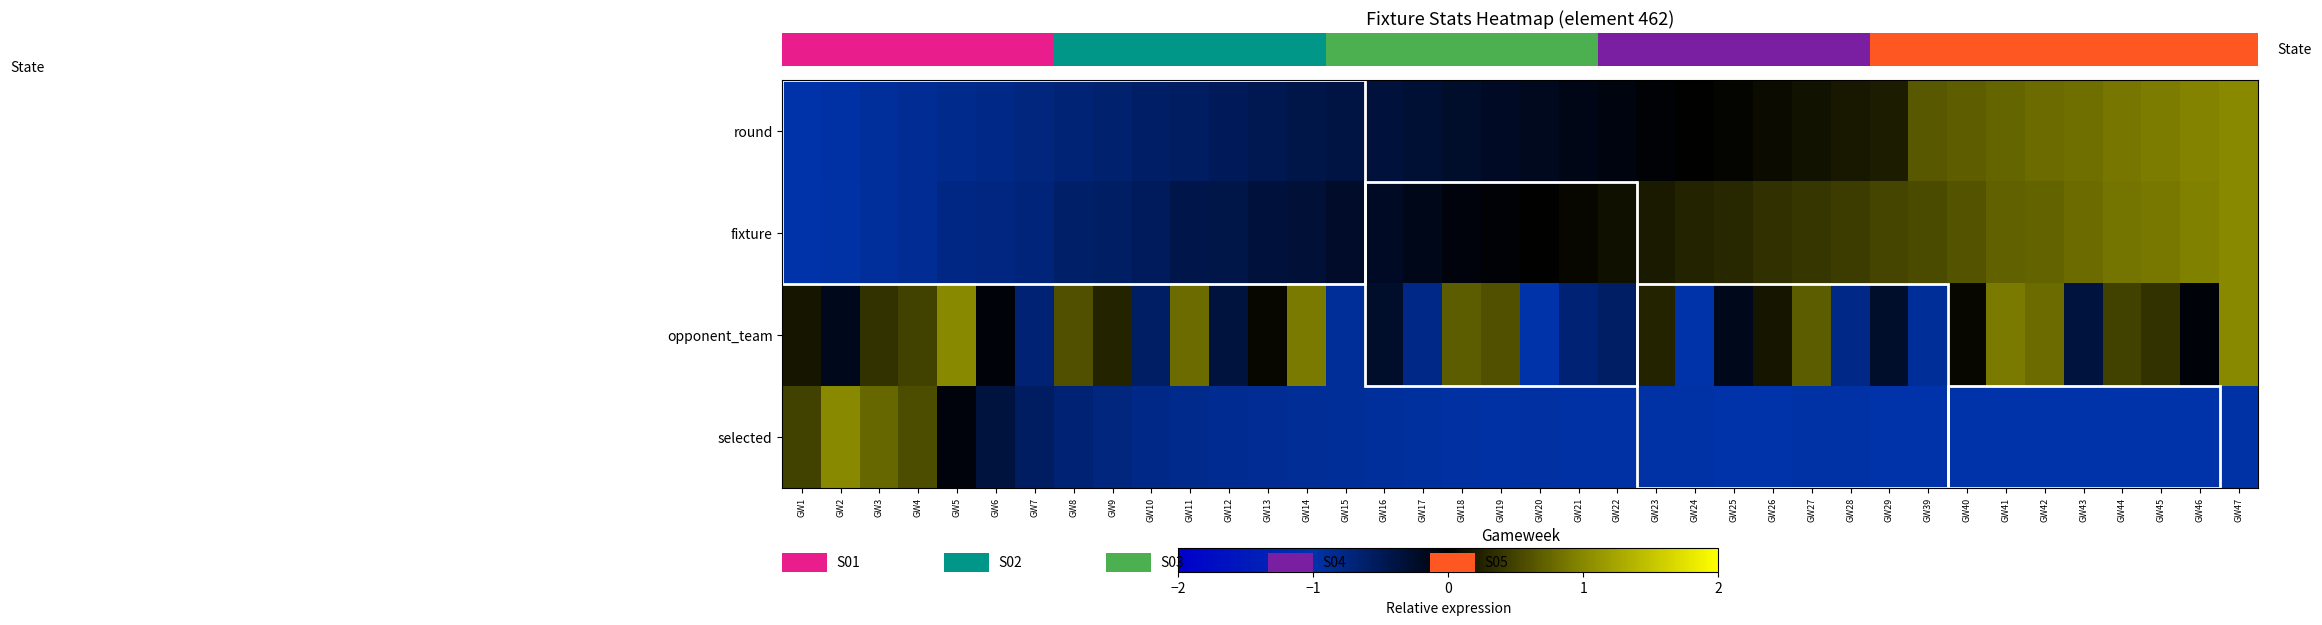

What is the greatest value displayed?

1.0